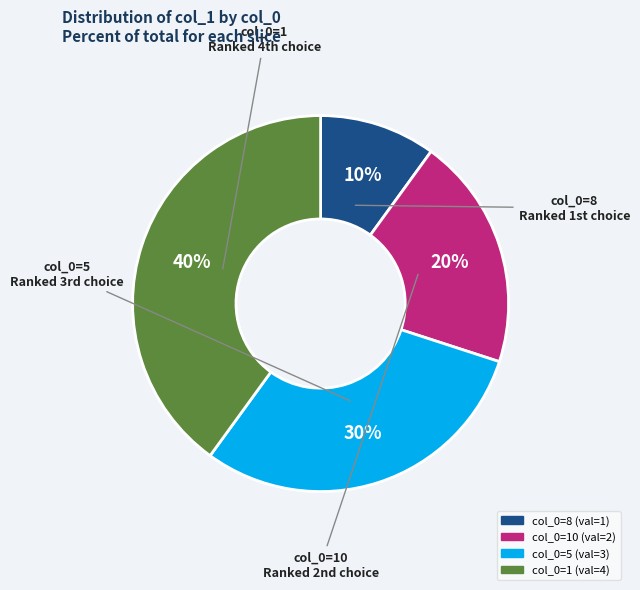

To the nearest percent, what is the average slice percentage?

25%